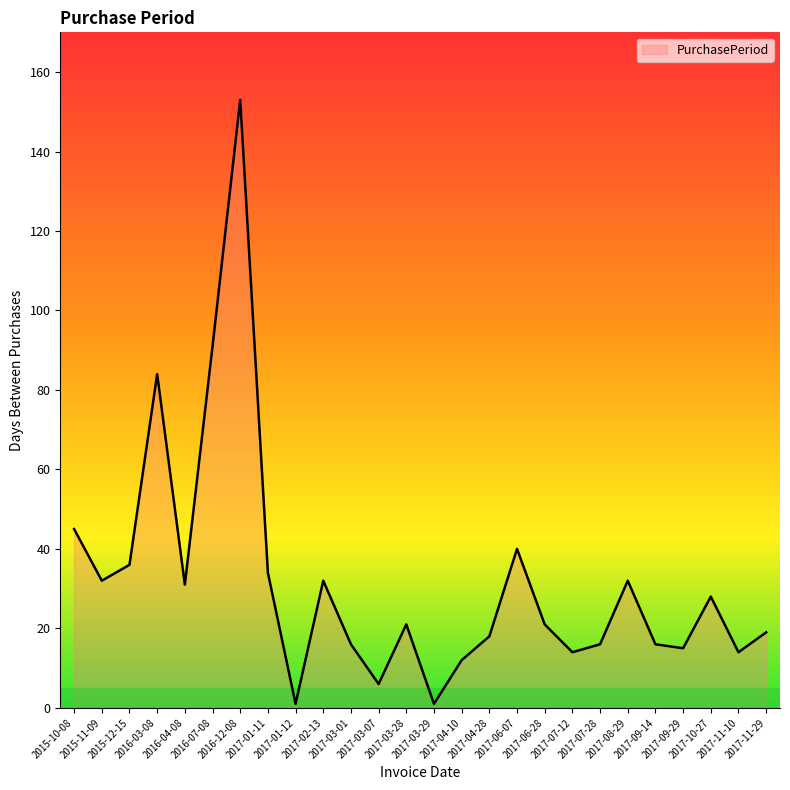

What is the difference between the maximum and minimum values?

152